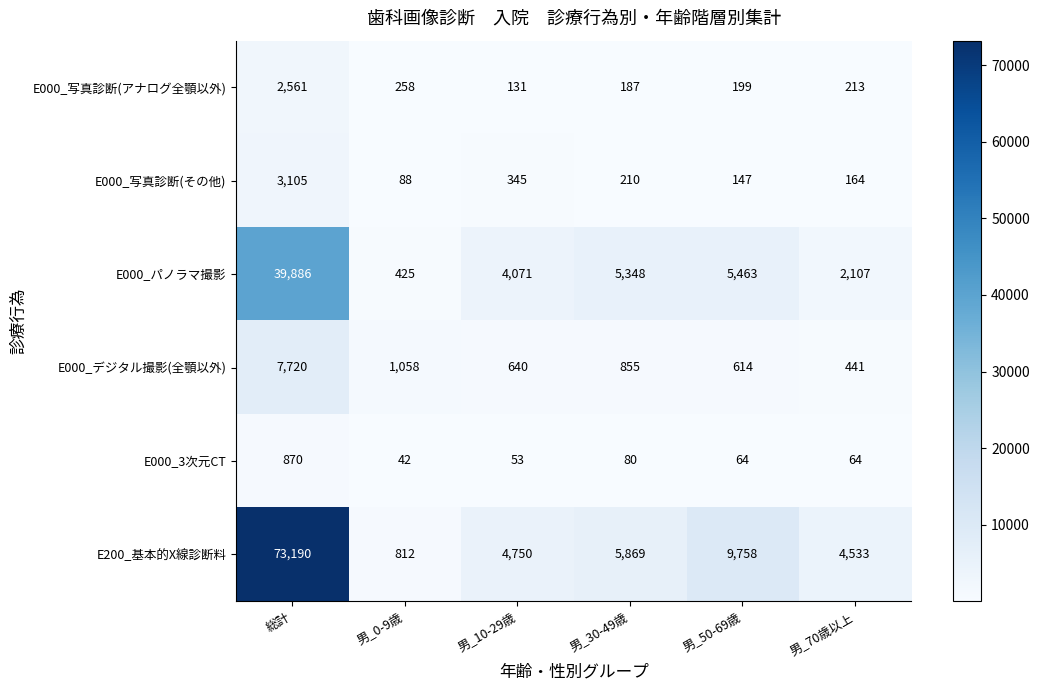

What is the sum of the E000_写真診断(アナログ全顎以外) values at 男_30-49歳 and 総計?

2748